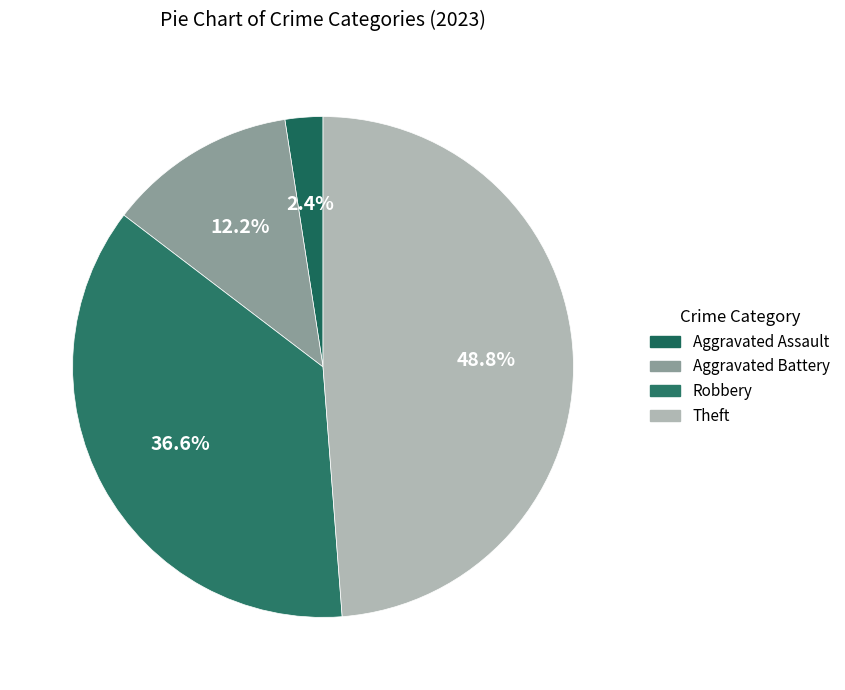

True or false: Theft accounts for 44% of the total.

False